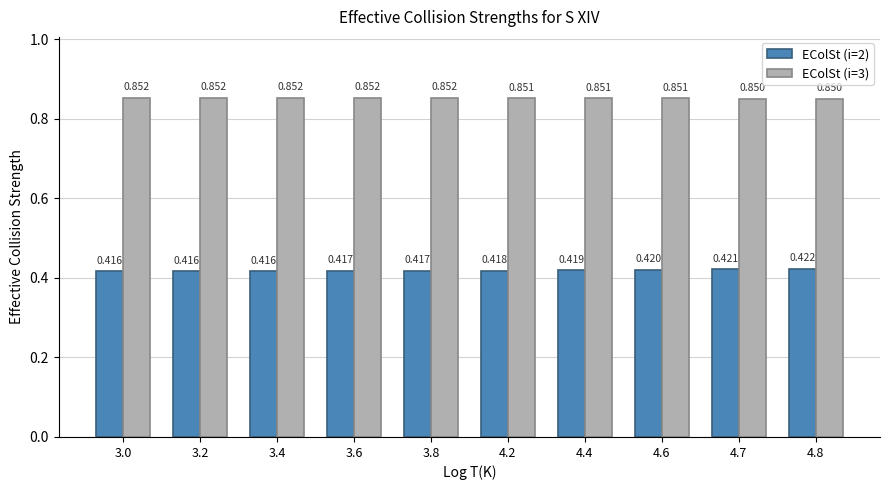

At which label does EColSt (i=2) reach its peak?

4.8